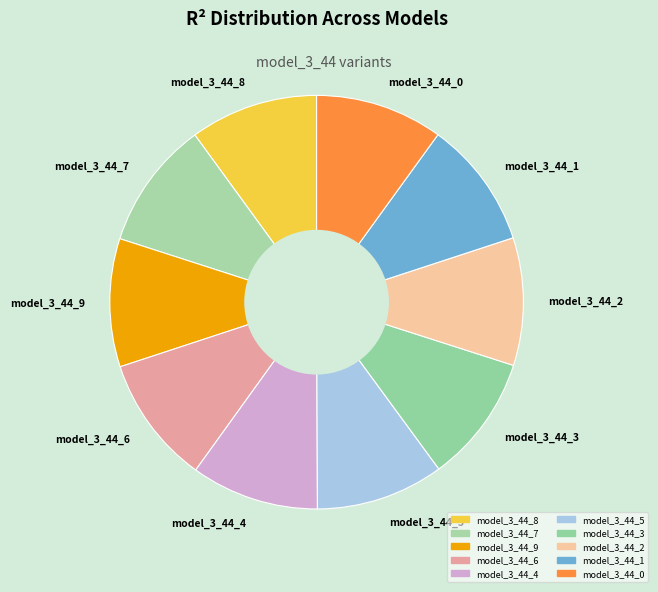

Does any single category account for the majority?

No